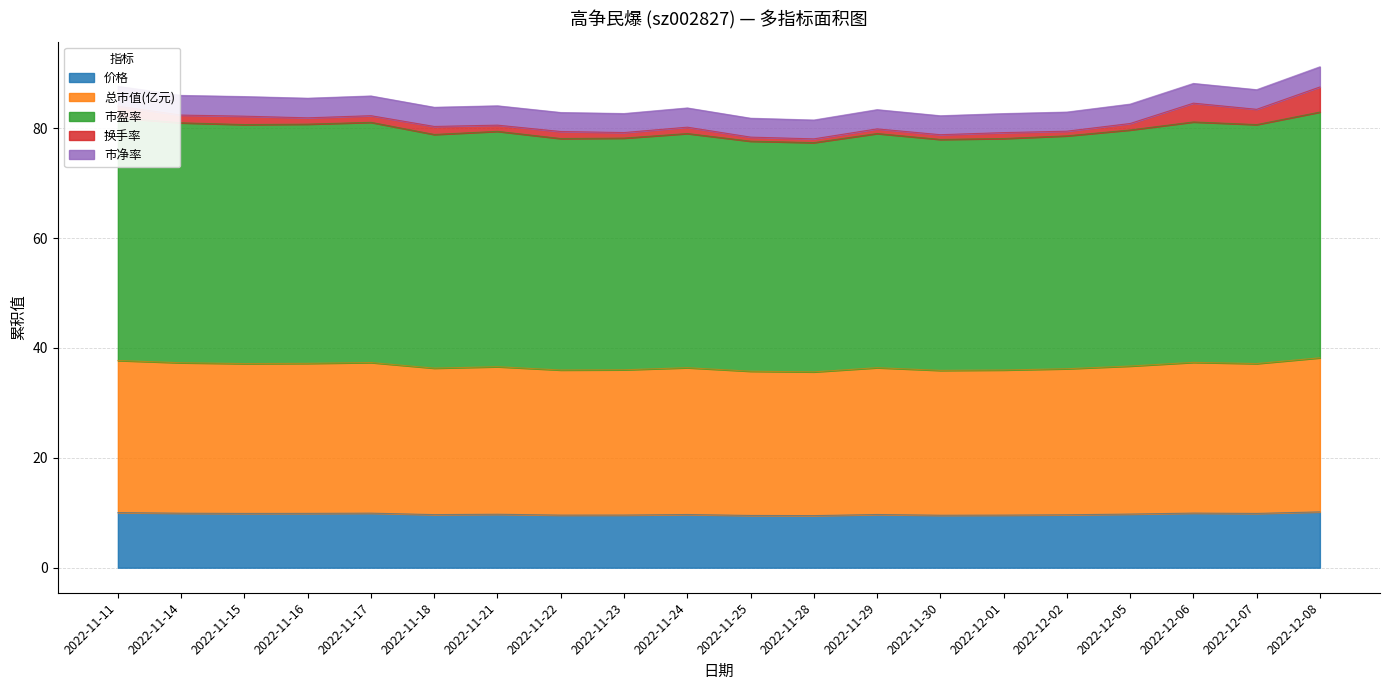

Rank the categories by 价格 value from highest to lowest.

2022-12-08, 2022-11-11, 2022-12-06, 2022-11-17, 2022-11-14, 2022-11-16, 2022-11-15, 2022-12-07, 2022-12-05, 2022-11-21, 2022-11-24, 2022-11-29, 2022-11-18, 2022-12-02, 2022-11-23, 2022-11-22, 2022-12-01, 2022-11-30, 2022-11-25, 2022-11-28